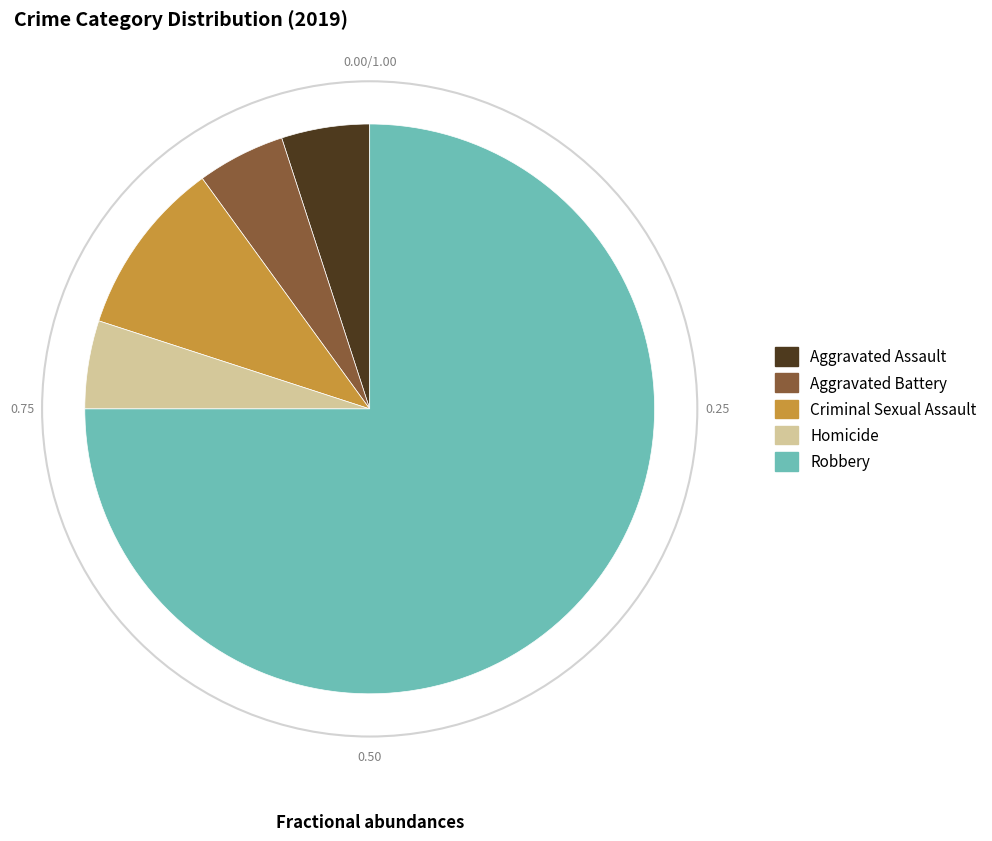

Is it true that Aggravated Assault is 1% of the pie?

False